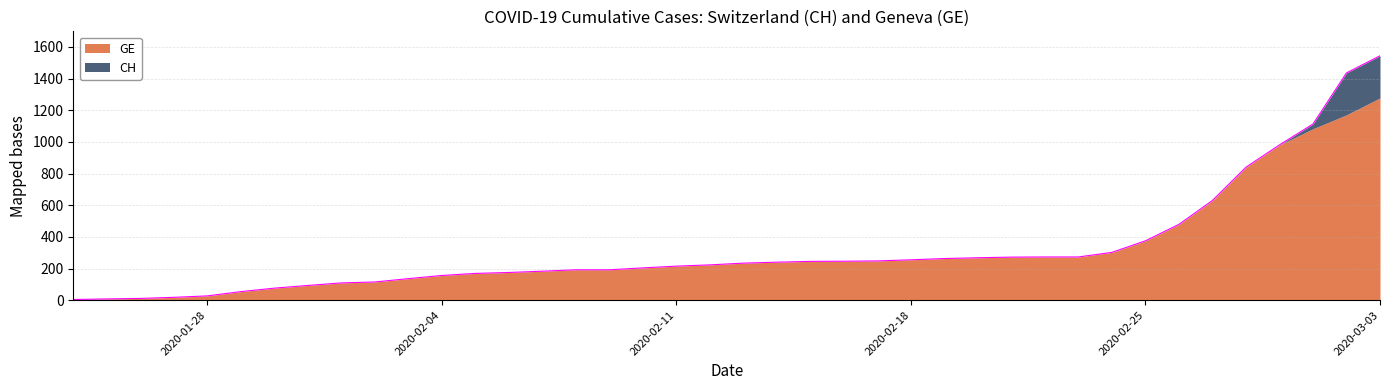

Rank the categories by value from lowest to highest.

2020-01-24, 2020-01-25, 2020-01-26, 2020-01-27, 2020-01-28, 2020-01-29, 2020-01-30, 2020-01-31, 2020-02-01, 2020-02-02, 2020-02-03, 2020-02-04, 2020-02-05, 2020-02-06, 2020-02-07, 2020-02-08, 2020-02-09, 2020-02-10, 2020-02-11, 2020-02-12, 2020-02-13, 2020-02-14, 2020-02-15, 2020-02-16, 2020-02-17, 2020-02-18, 2020-02-19, 2020-02-20, 2020-02-21, 2020-02-22, 2020-02-23, 2020-02-24, 2020-02-25, 2020-02-26, 2020-02-27, 2020-02-28, 2020-02-29, 2020-03-01, 2020-03-02, 2020-03-03